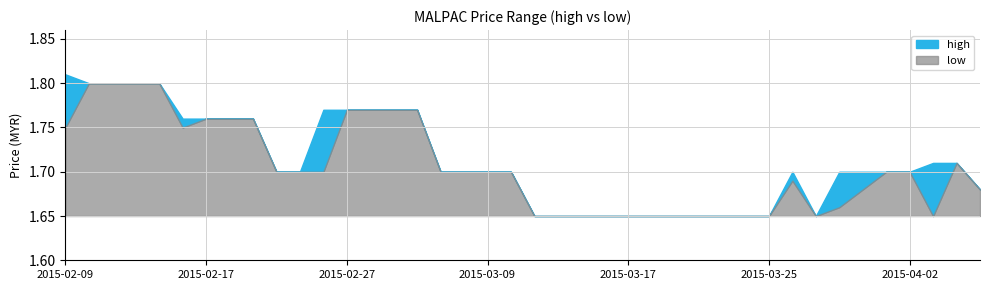

At which label does high reach its peak?

2015-02-09